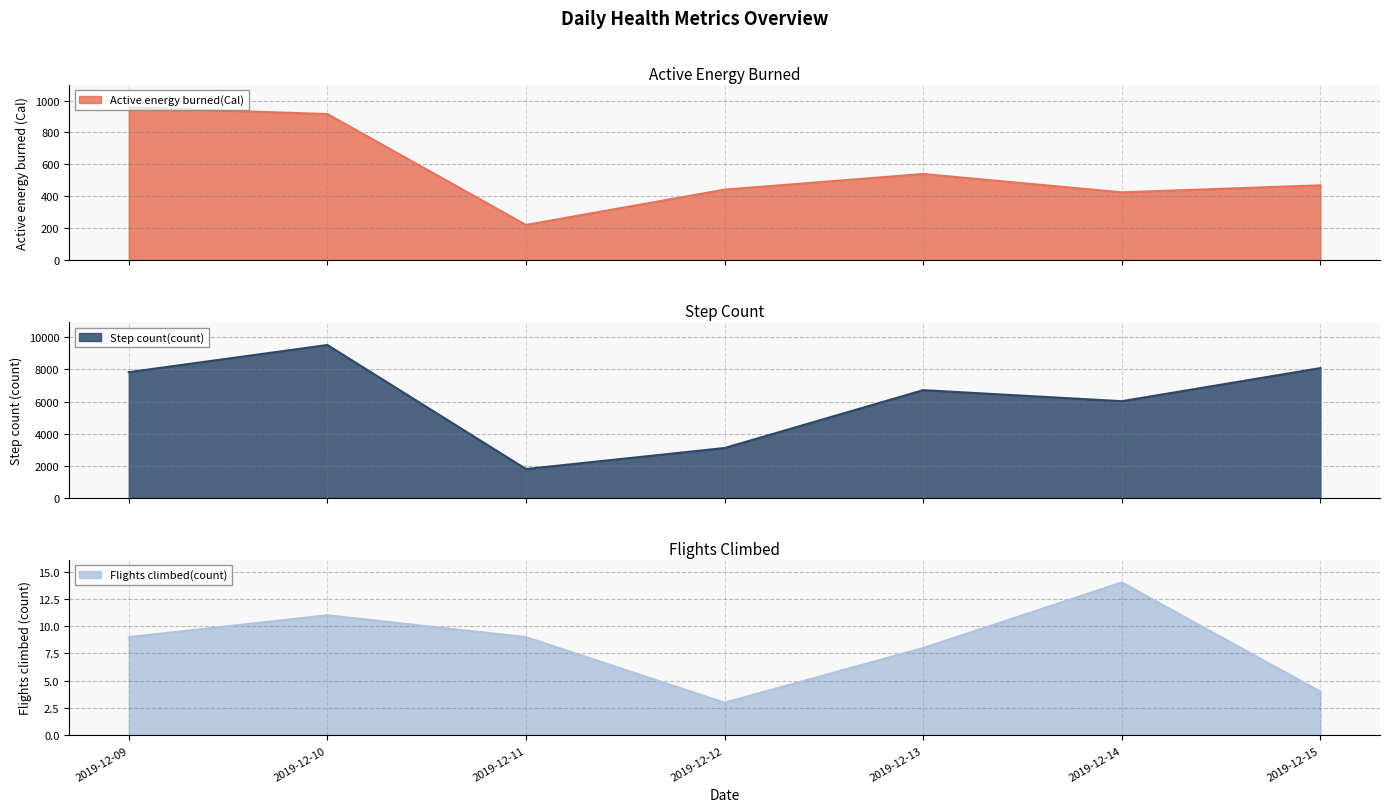

True or false: Active energy burned(Cal) and Flights climbed(count) intersect in this chart.

False